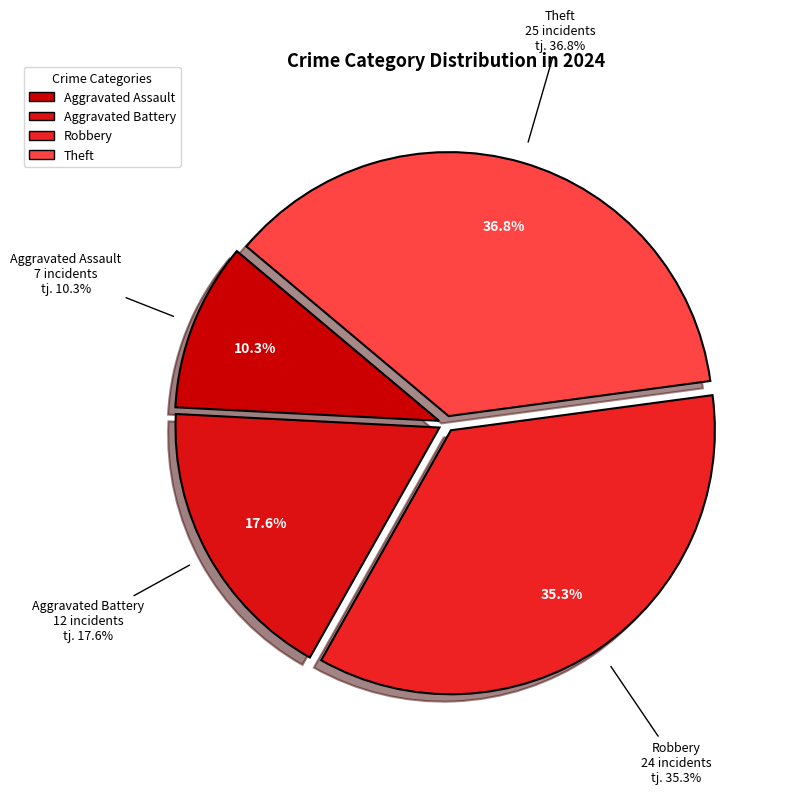

Does any single category account for the majority?

No